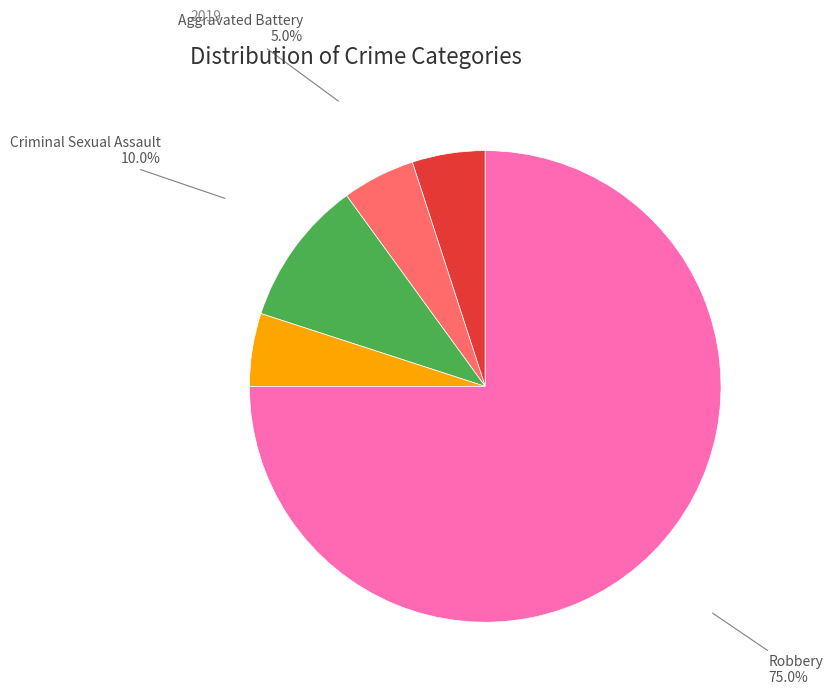

Does any single category account for the majority?

Yes